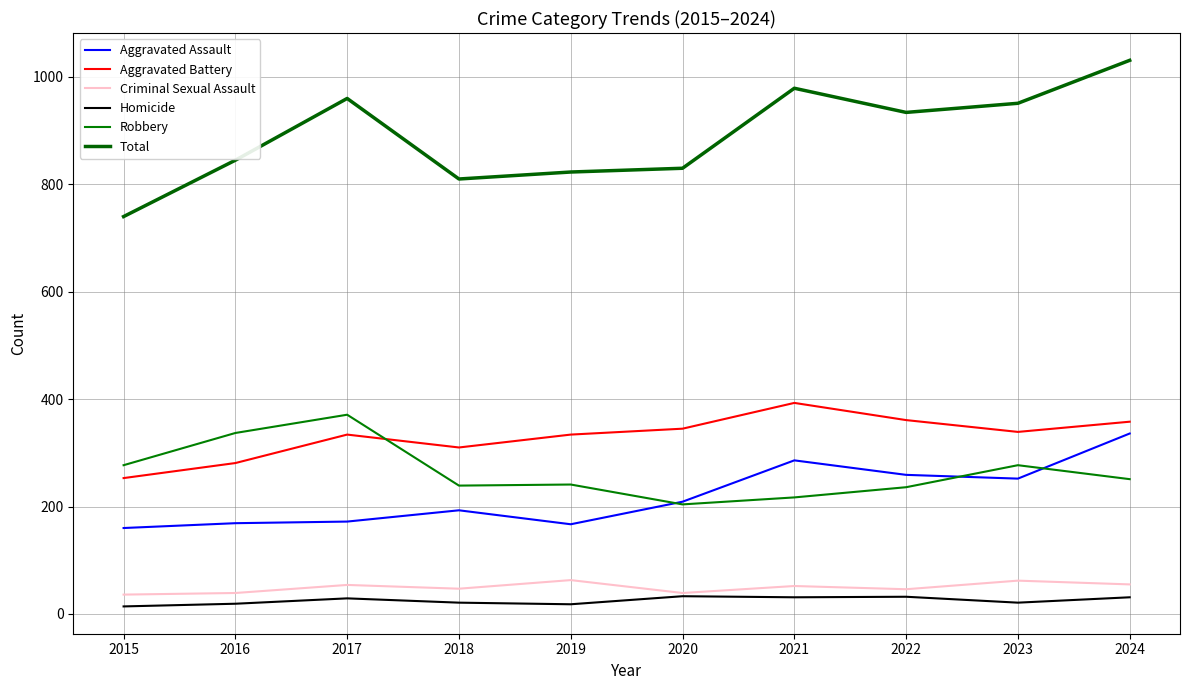

Between 2016 and 2020, which series saw the biggest shift?

Robbery